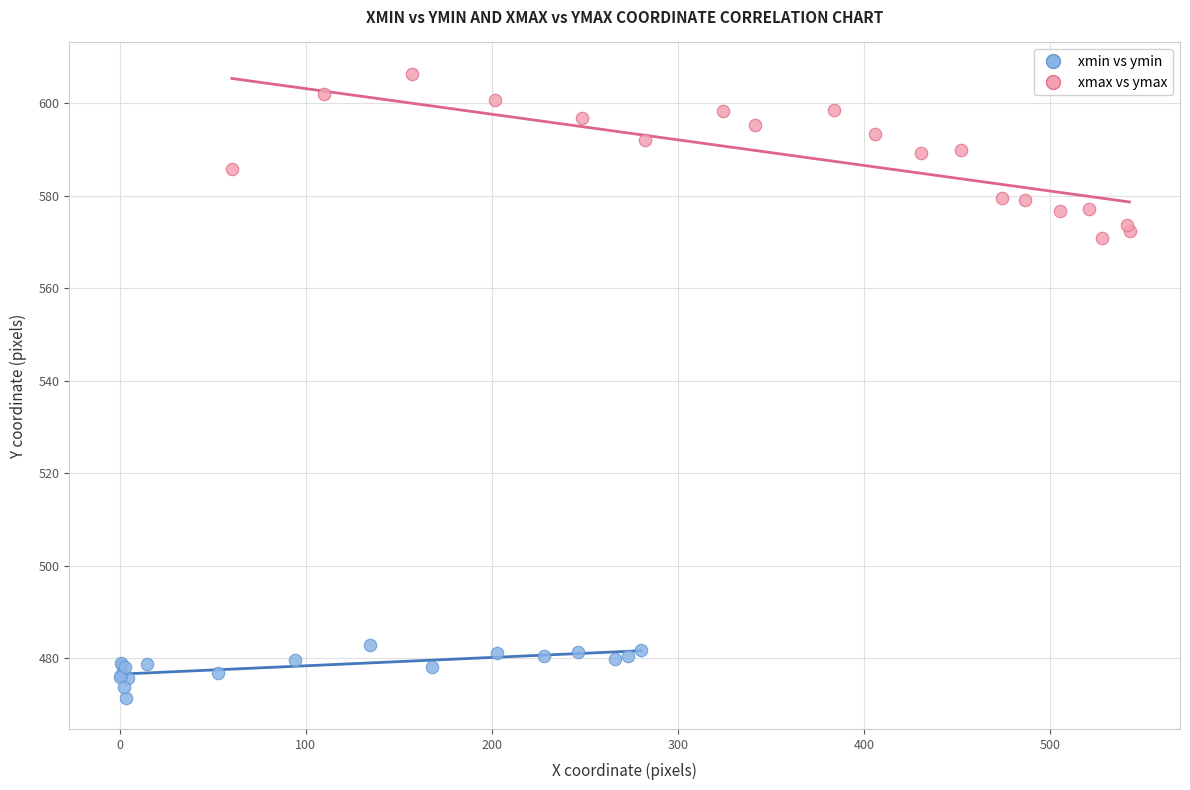

Which series reaches the maximum Y coordinate?

xmax vs ymax